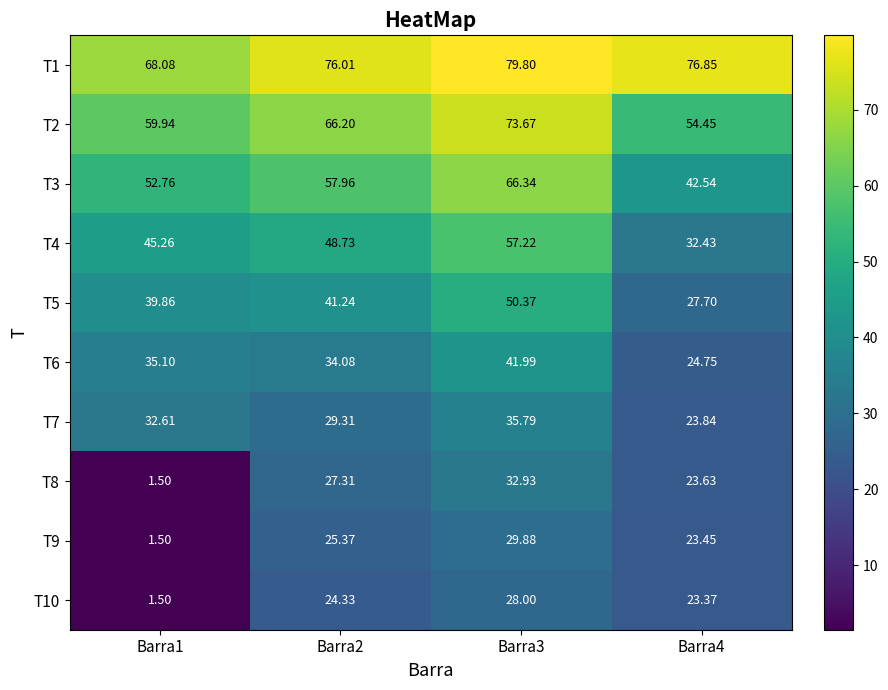

Is the value of T2 at Barra4 greater than the value of T8 at Barra2?

Yes